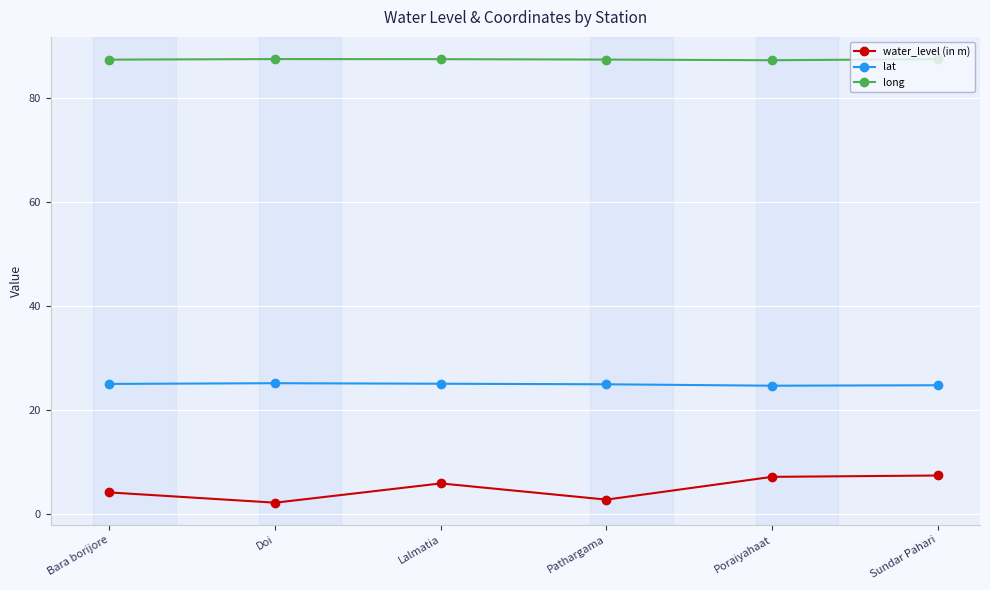

What is the label of the 2nd point from the right?

Poraiyahaat